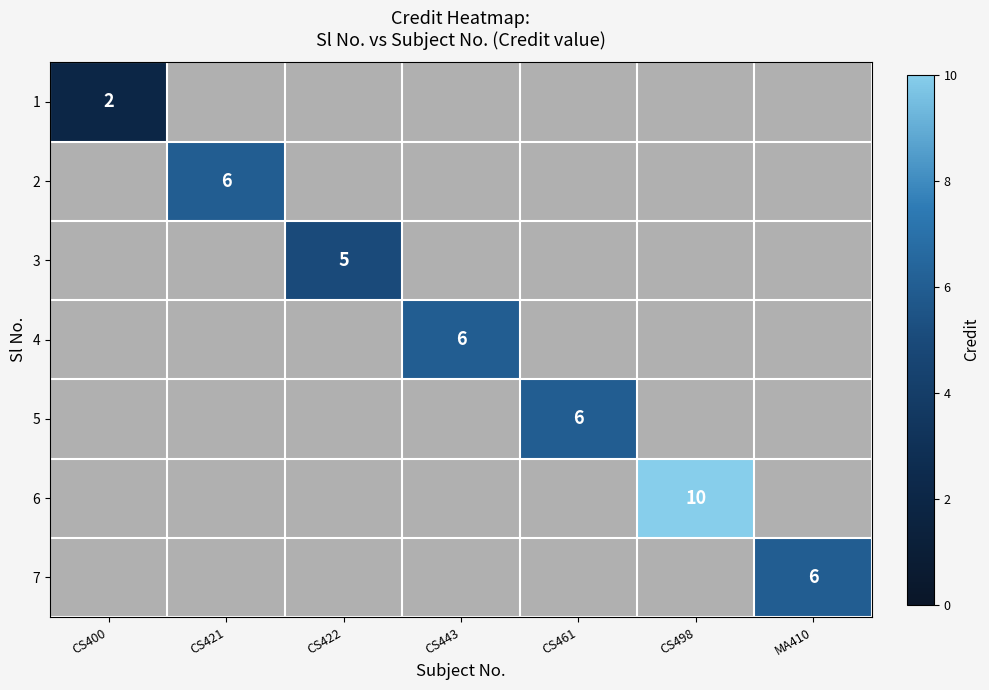

The 5 series shows 9 at CS461. True or false?

False